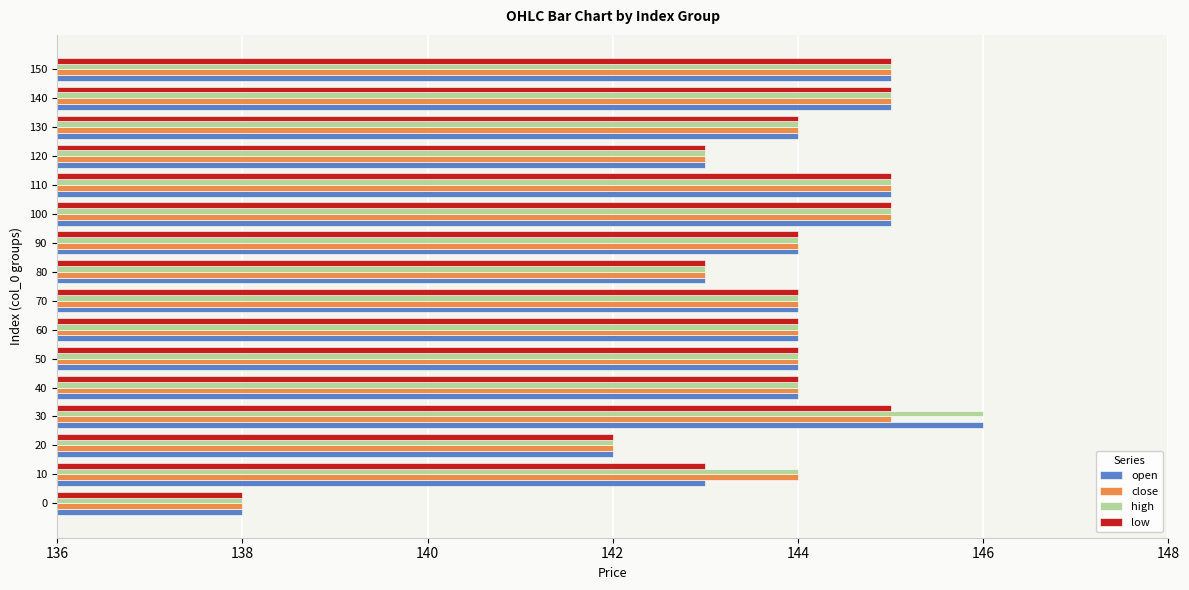

At which category is the sum across all series the highest?

30